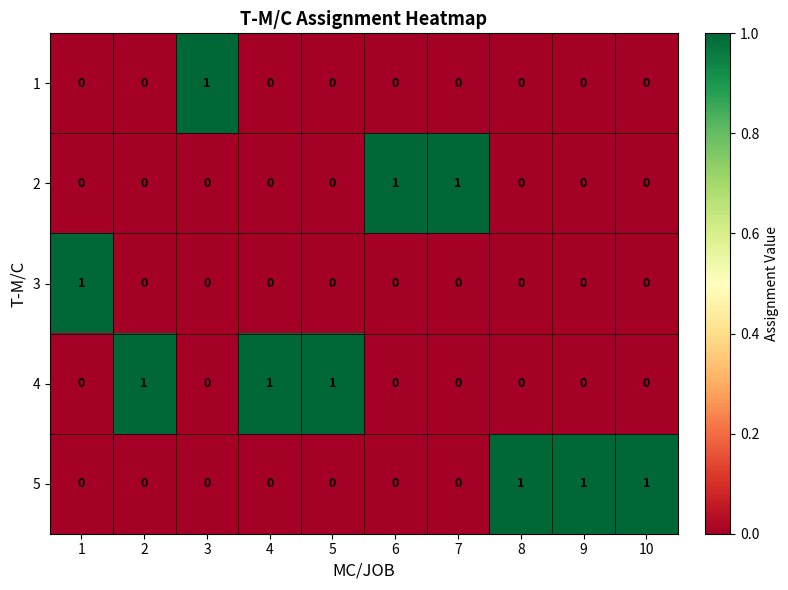

How many values in the 2 series exceed 0?

2